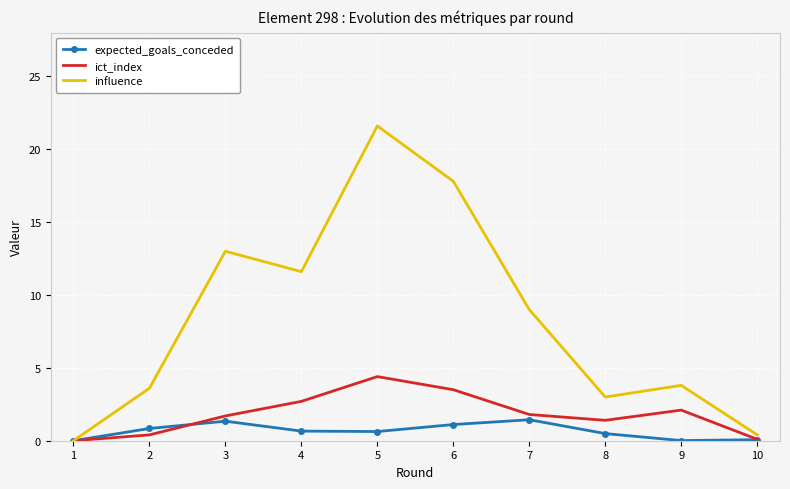

List the series in order of their peak value, highest first.

influence, ict_index, expected_goals_conceded